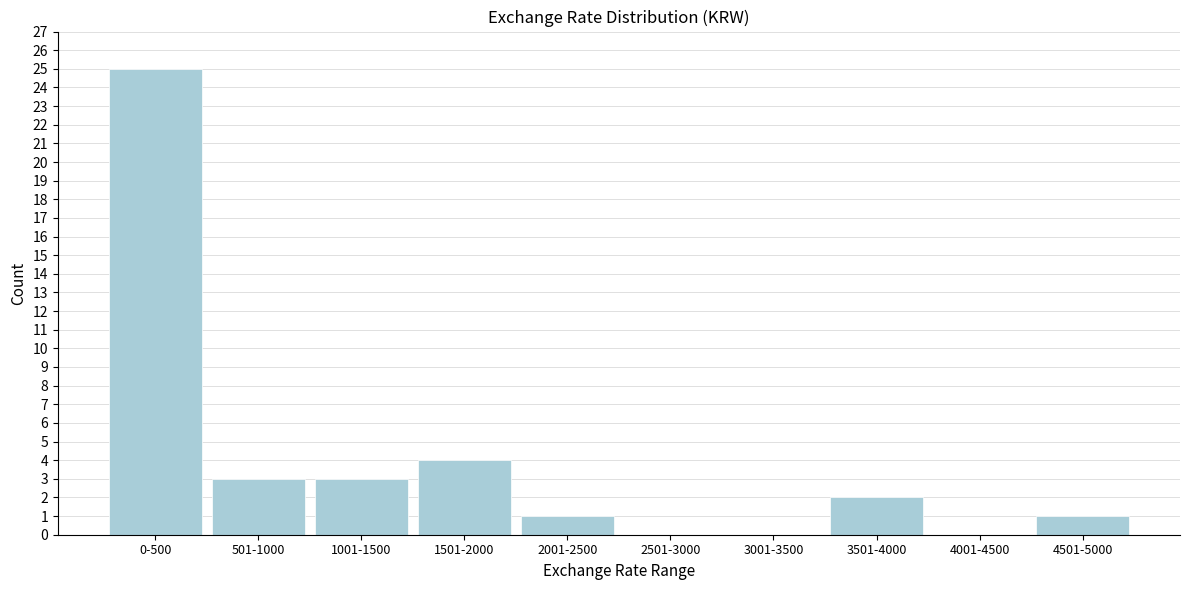

Reading left to right, list all the values displayed in this chart.

0-500=25	501-1000=3	1001-1500=3	1501-2000=4	2001-2500=1	2501-3000=0	3001-3500=0	3501-4000=2	4001-4500=0	4501-5000=1